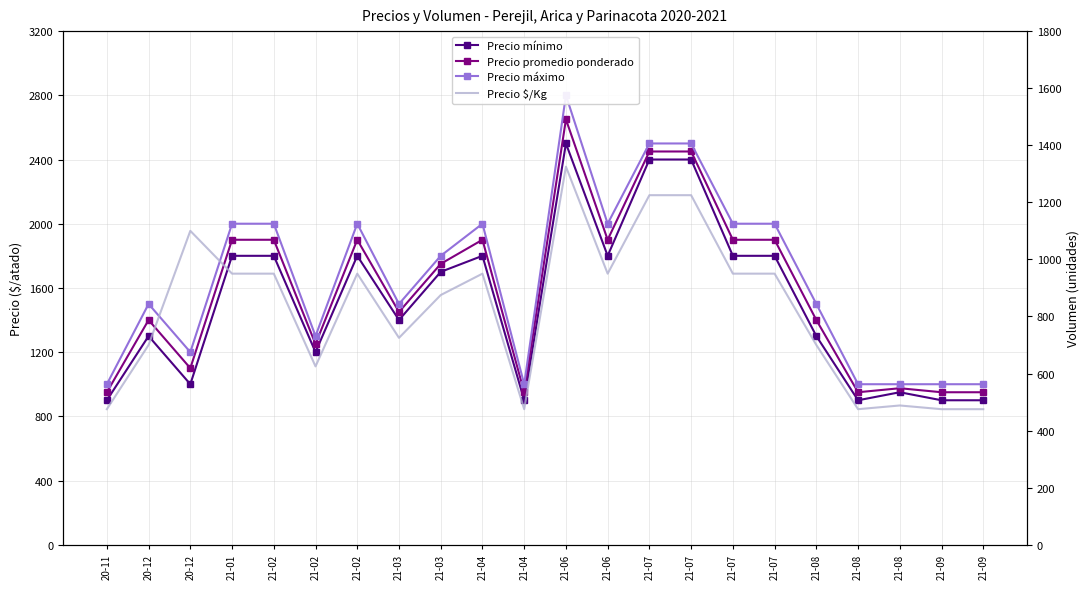

At which category does Precio promedio ponderado reach its first local valley?

20-12